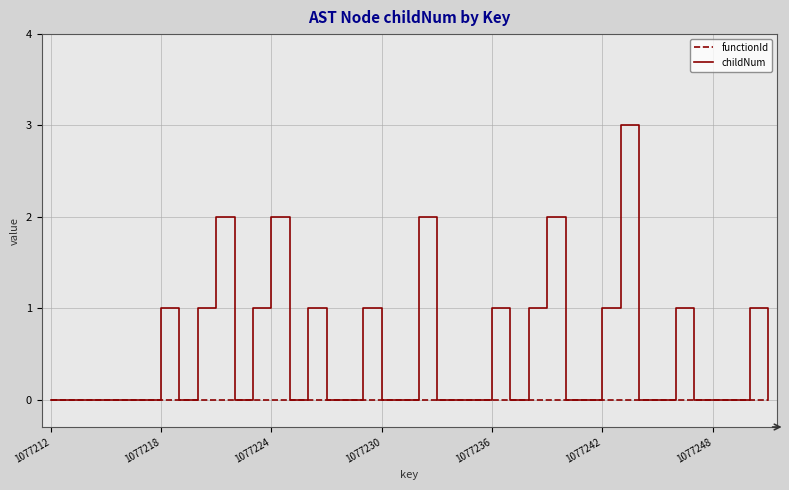

What is the average value of the childNum series?

1